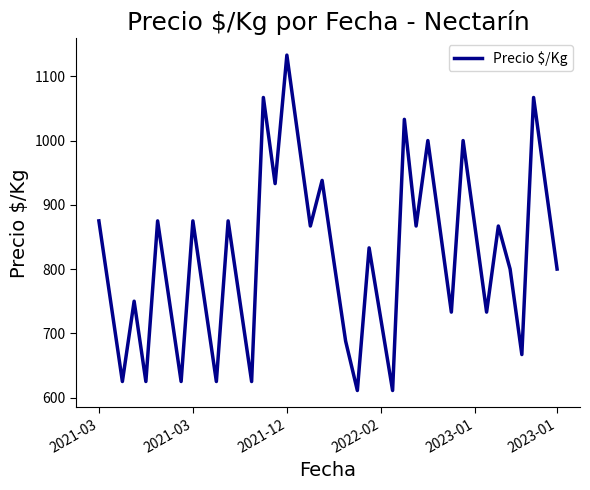

What is the greatest value displayed?

1133